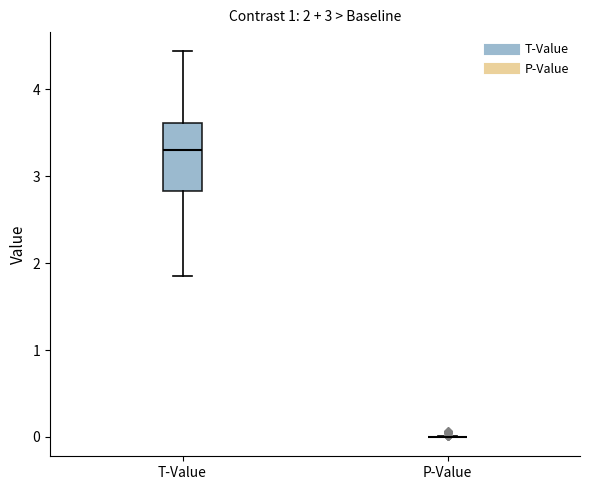

Which box is the tallest, from its lower edge to its upper edge?

T-Value